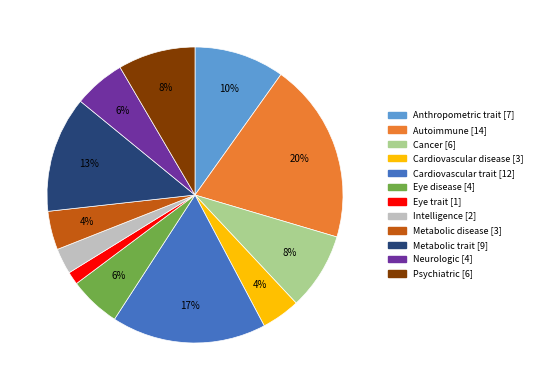

Combined, do Autoimmune and Psychiatric account for over 50%?

No